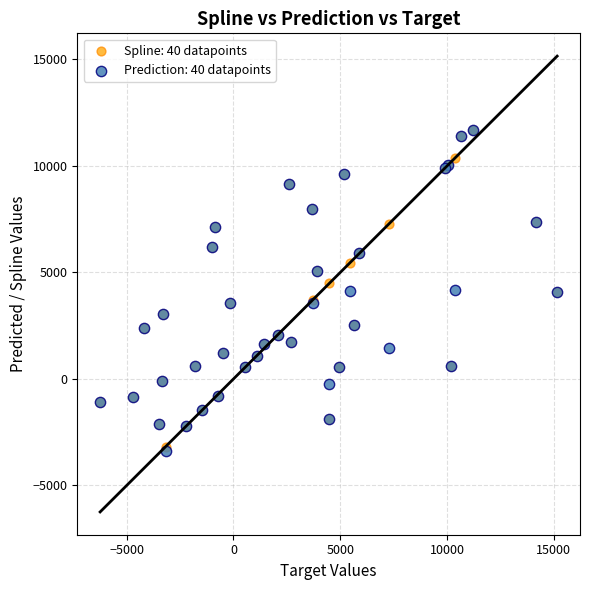

Which series has the widest spread of Y values?

Prediction: 40 datapoints